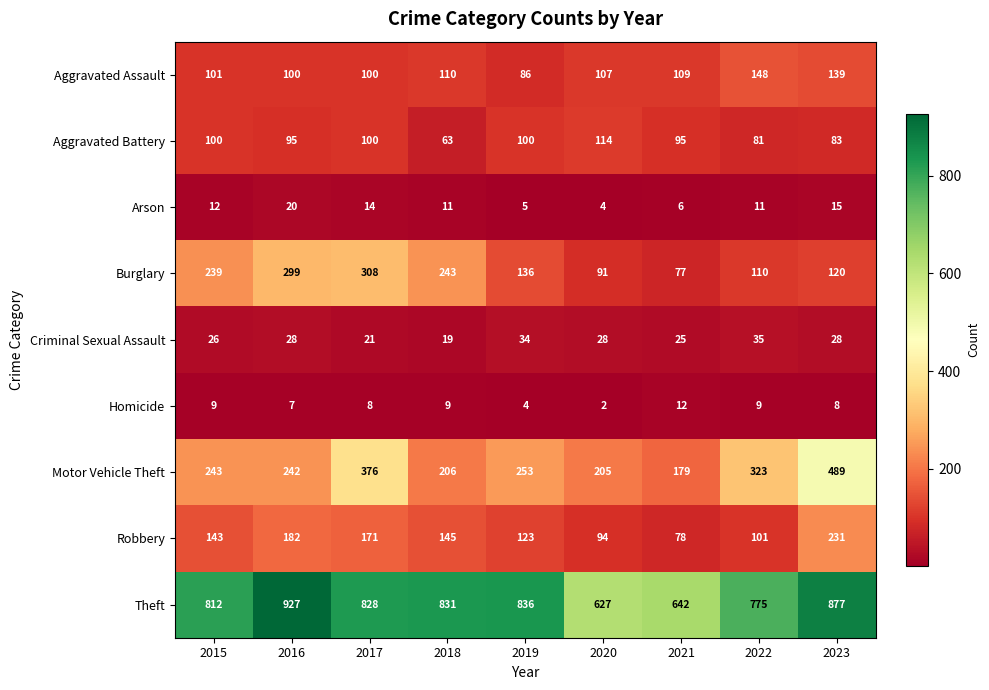

At which category does the chart reach its peak across all series?

2016